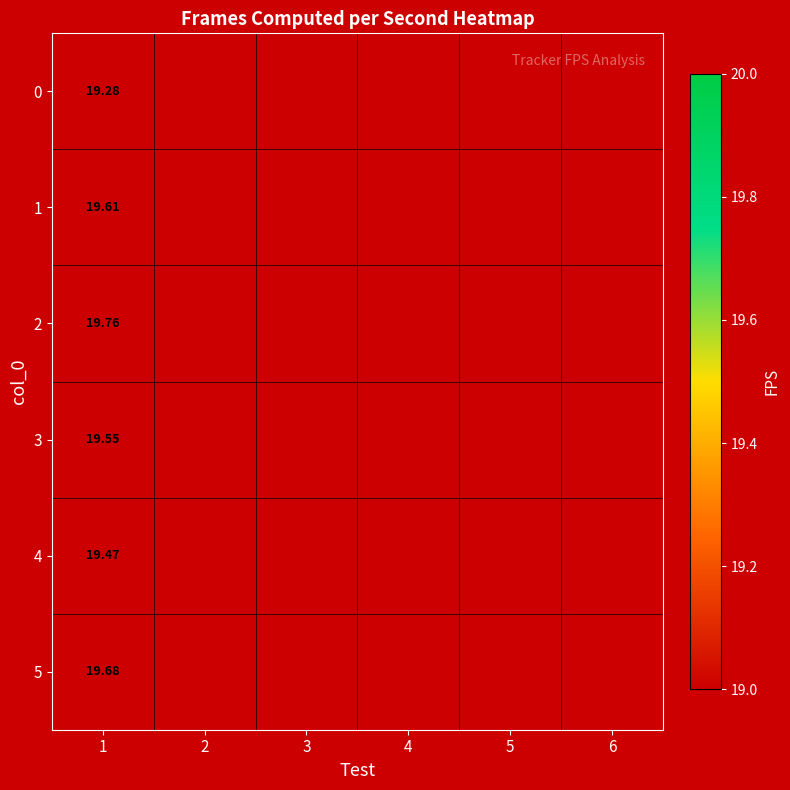

The 0 series shows 11.8 at 4. True or false?

False